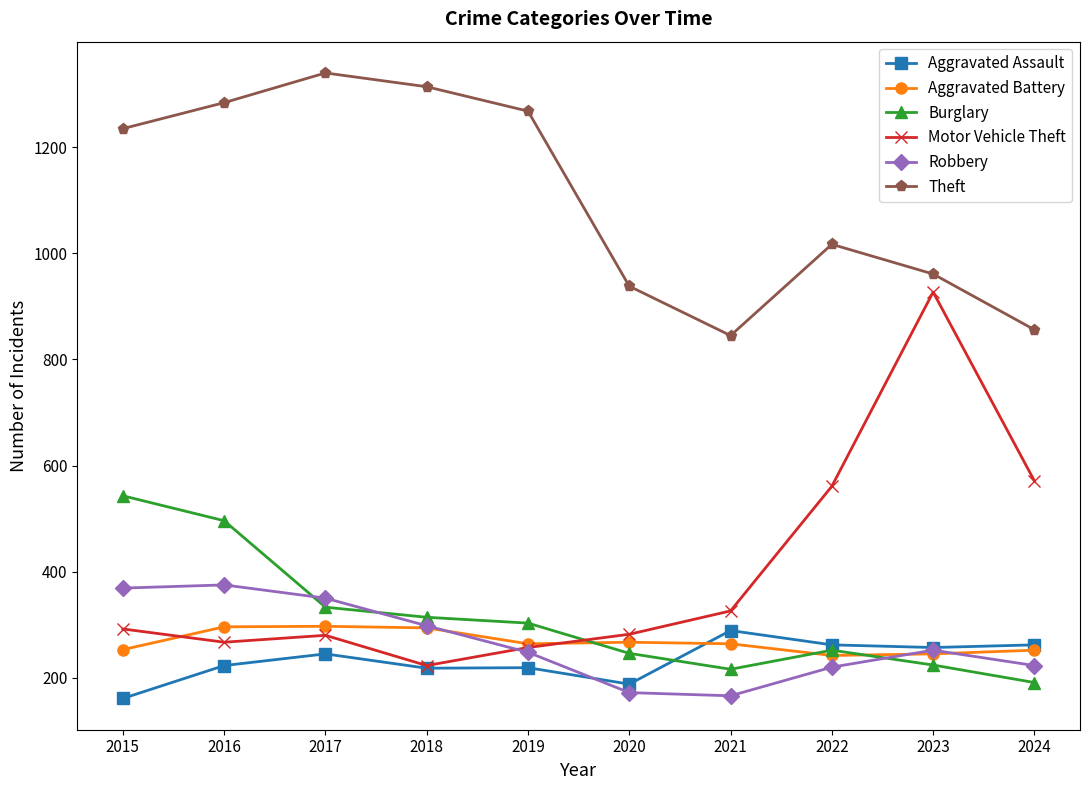

Between 2018 and 2024, which series saw the biggest shift?

Theft